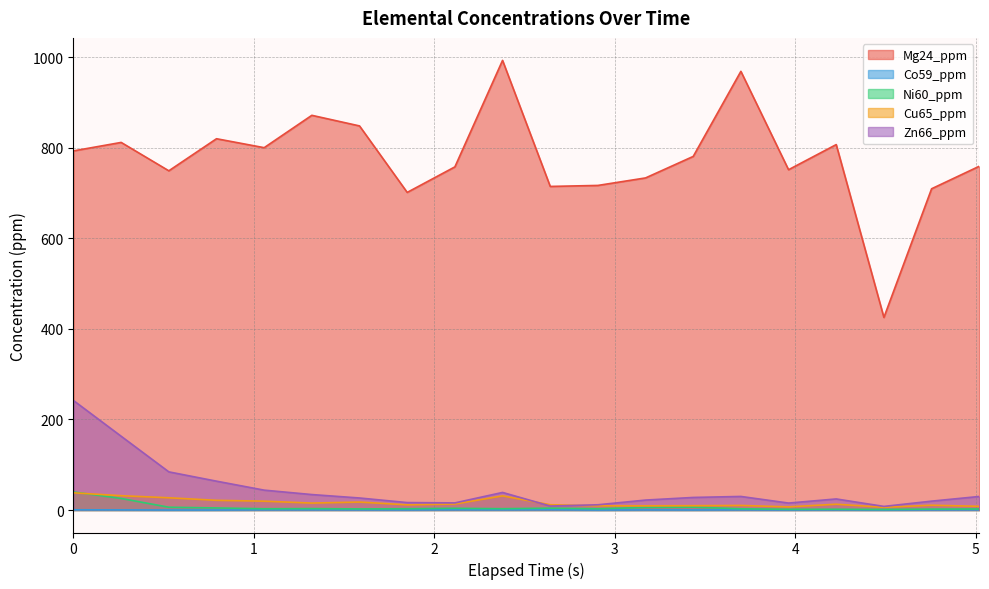

True or false: Co59_ppm and Mg24_ppm intersect in this chart.

False